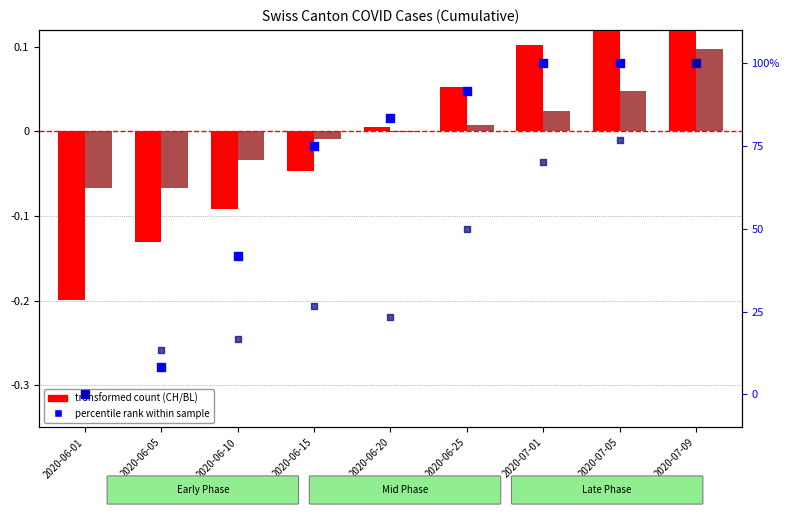

Is the value of ZG (percentile rank) at 2020-06-01 greater than the value of BL (transformed count) at 2020-06-01?

Yes